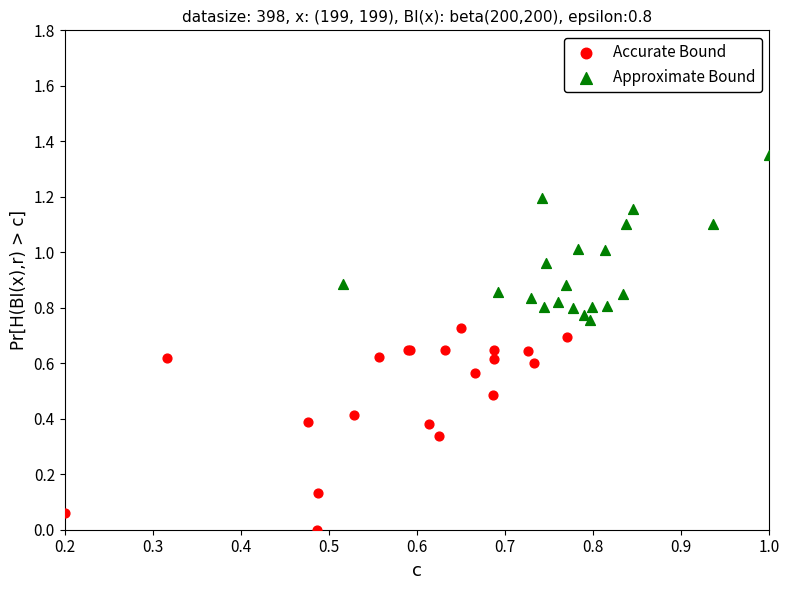

Which series contains the lowest Y value?

Accurate Bound